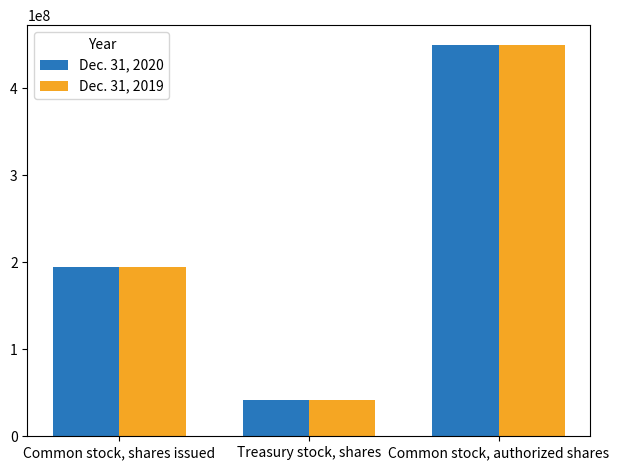

At how many categories does at least one series exceed 372414110?

1